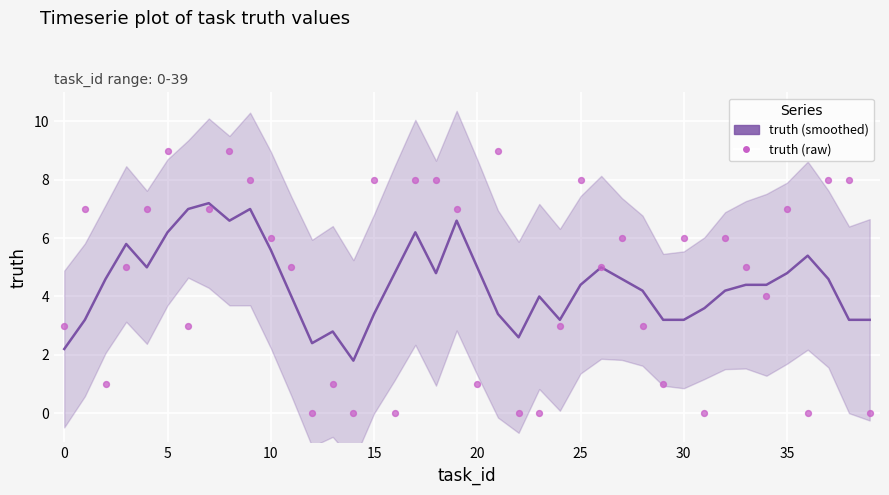

Which series has the largest total across all categories?

truth (raw)